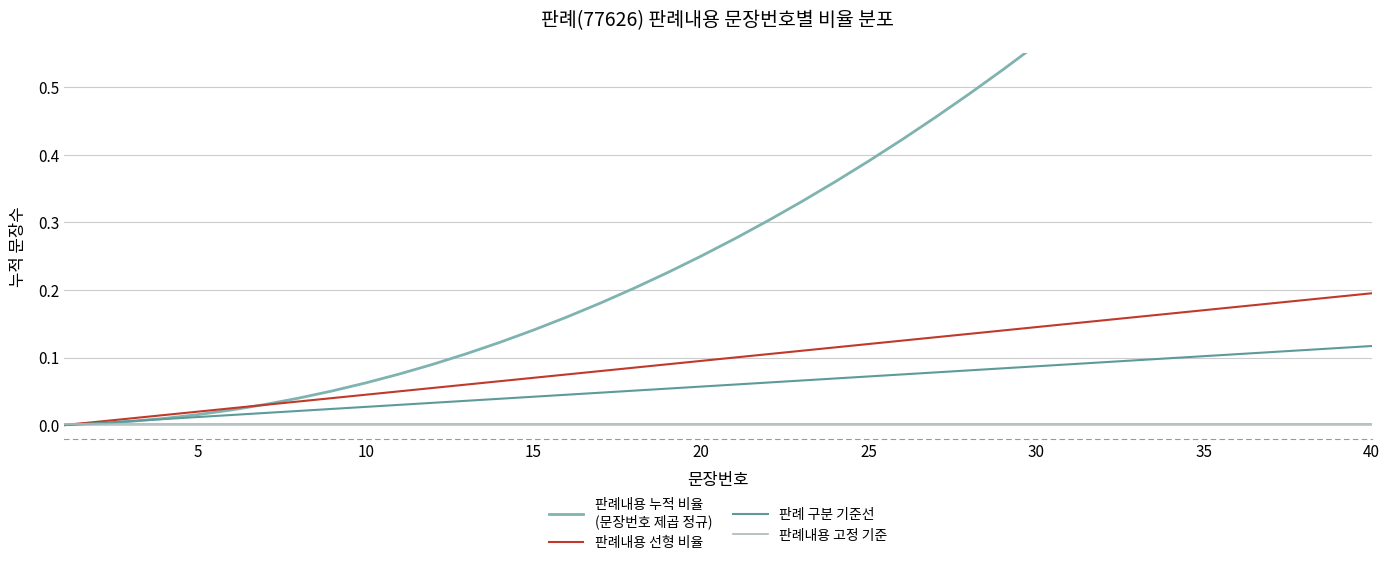

True or false: 판례 구분 기준선 has more than 0 interior local peaks.

False